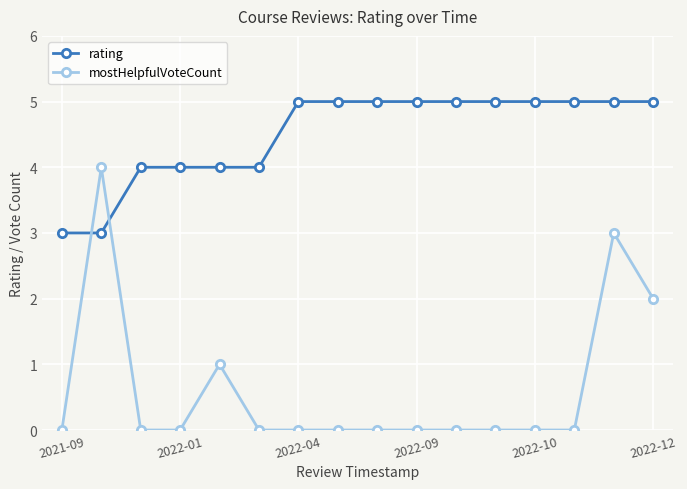

True or false: mostHelpfulVoteCount has more than 0 interior local peaks.

True